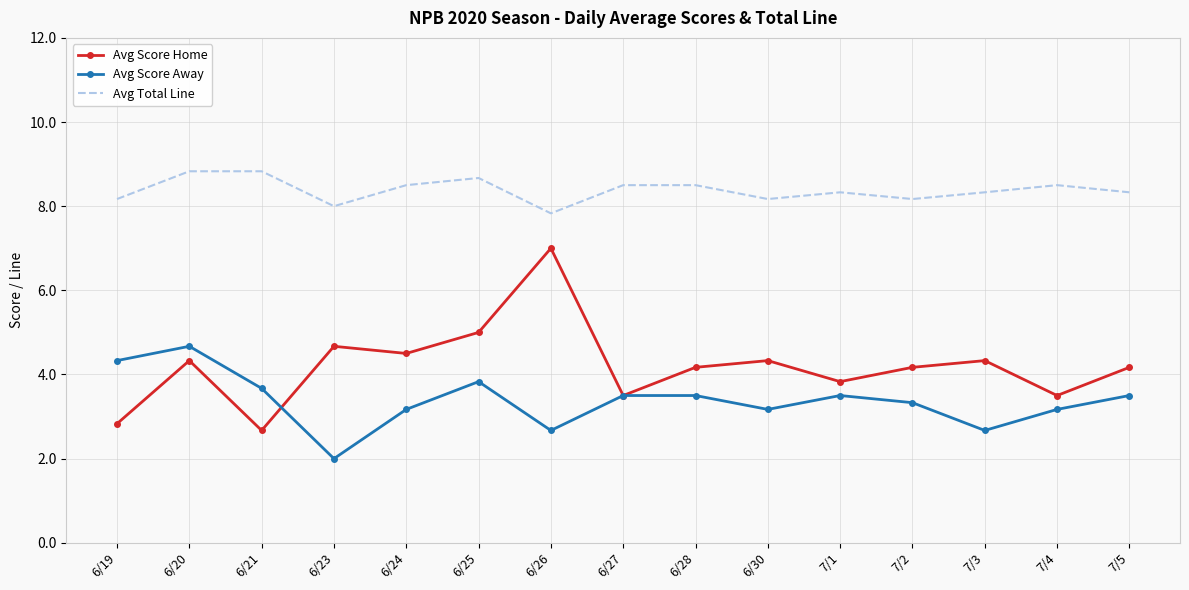

True or false: Avg Total Line has a value of 5.7 at 7/3.

False